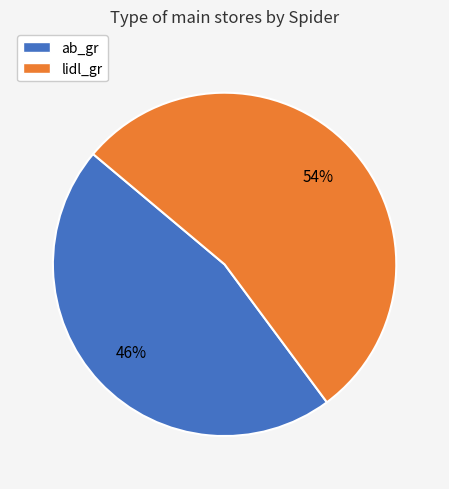

Count the number of slices in the pie.

2